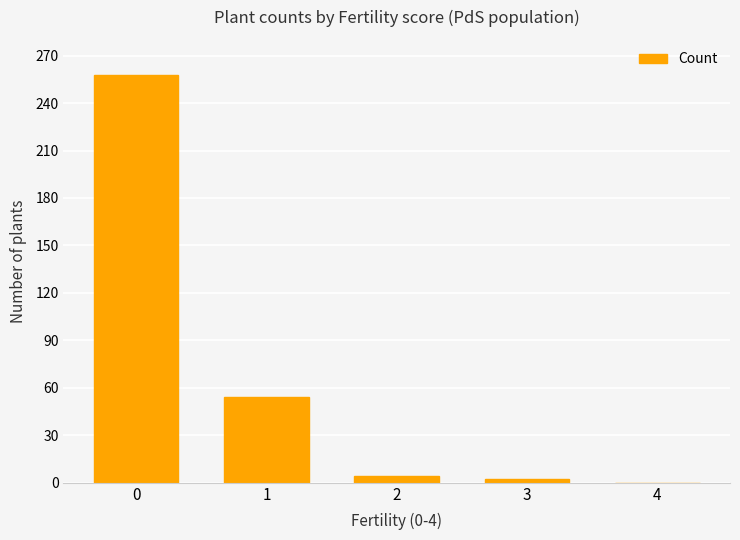

What is the sum of all values?

318